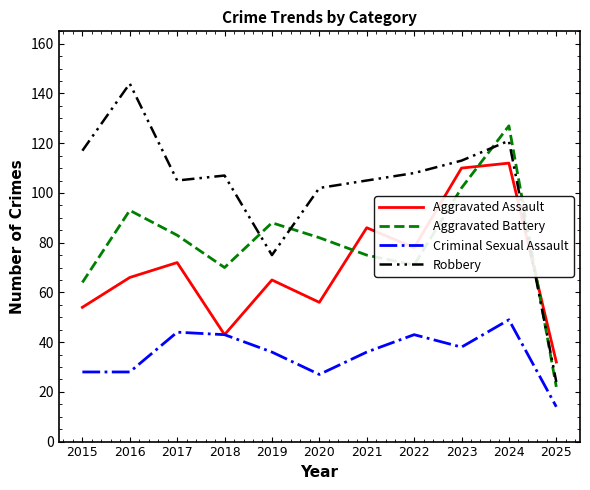

Does the chart have visible grid lines?

No